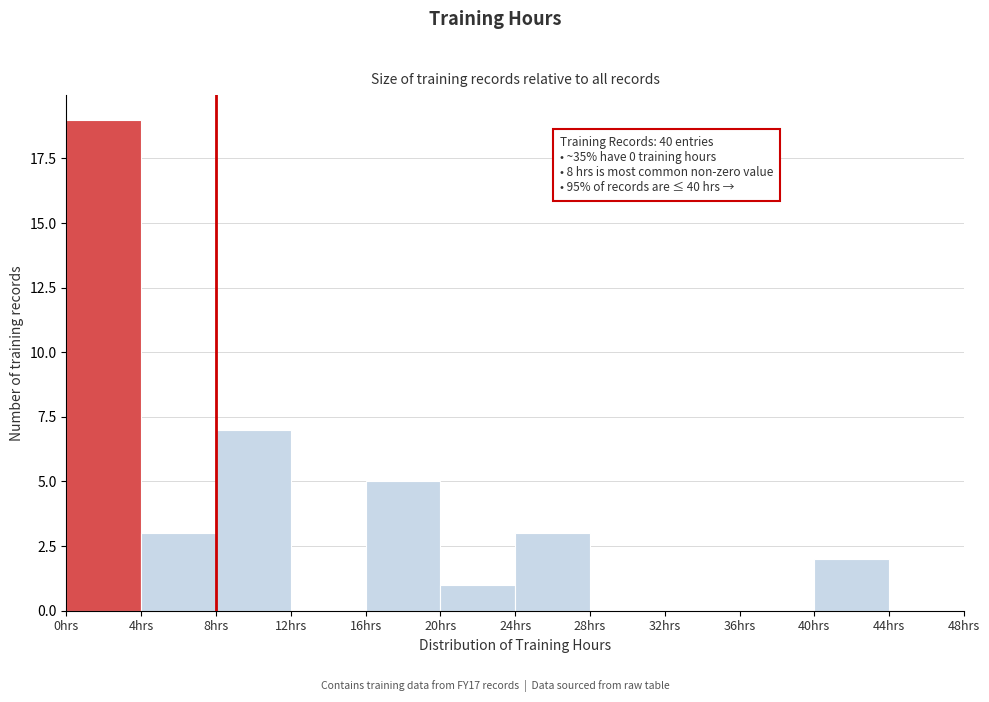

Which range on the x-axis has the tallest bar?

0 to 4